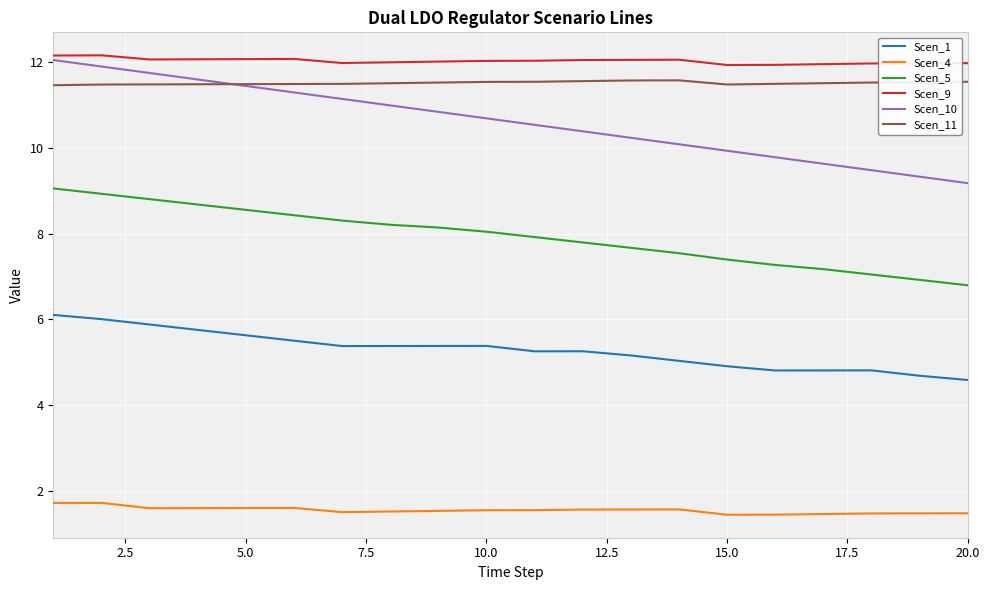

What is the difference between the maximum and minimum values in the Scen_11 series?

0.1